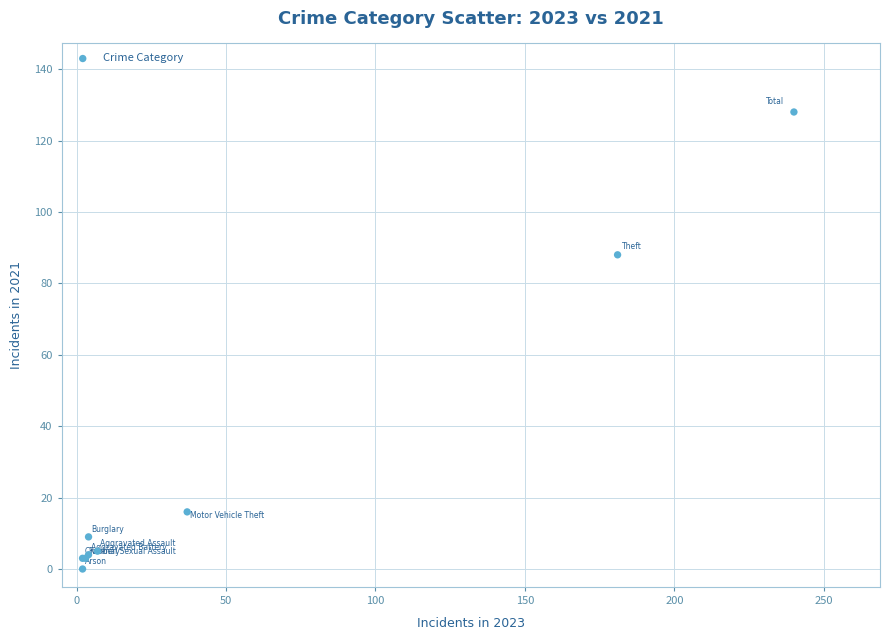

What Y value in the scatter plot is closest to 64?

88